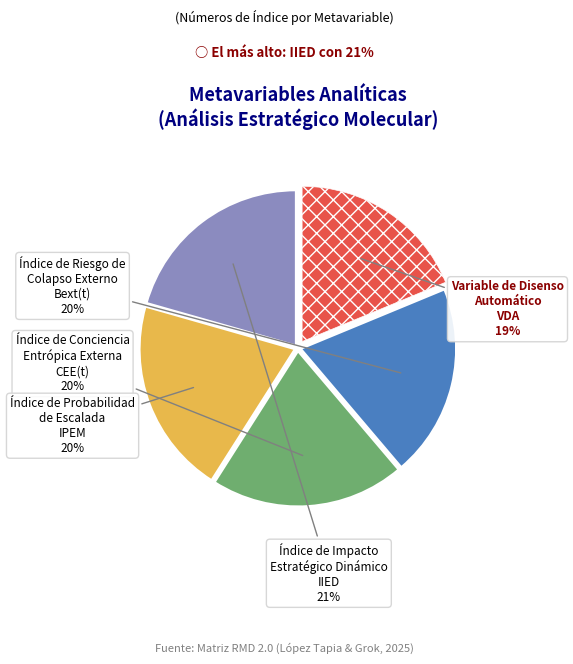

How many slices are in this pie chart?

5